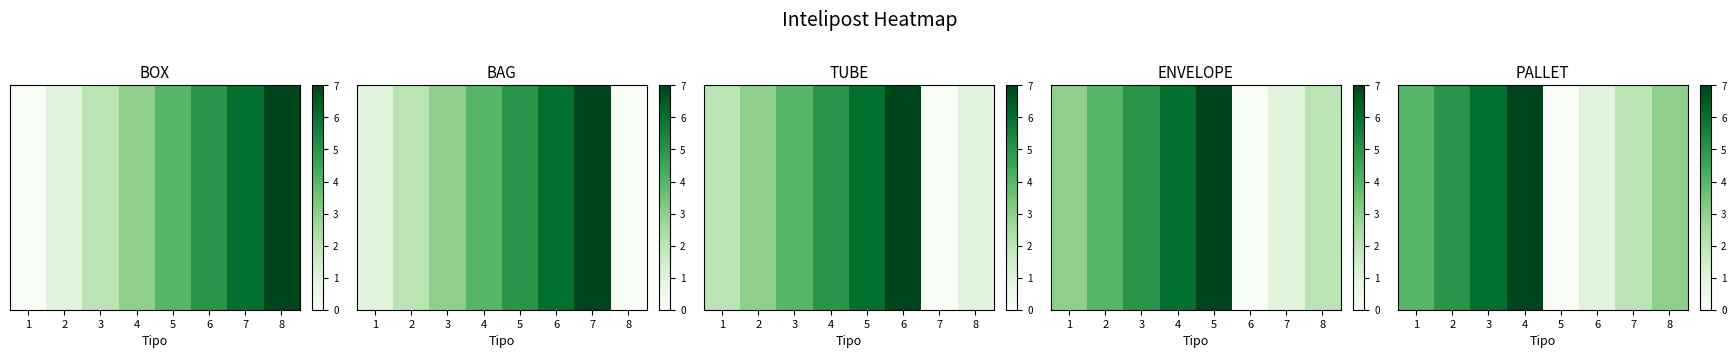

How many data points are less than 4?

4